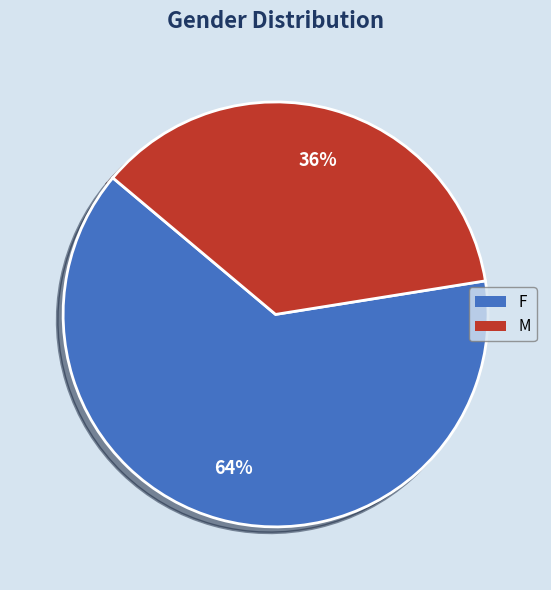

To the nearest percent, what is the combined percentage of F and M?

100%